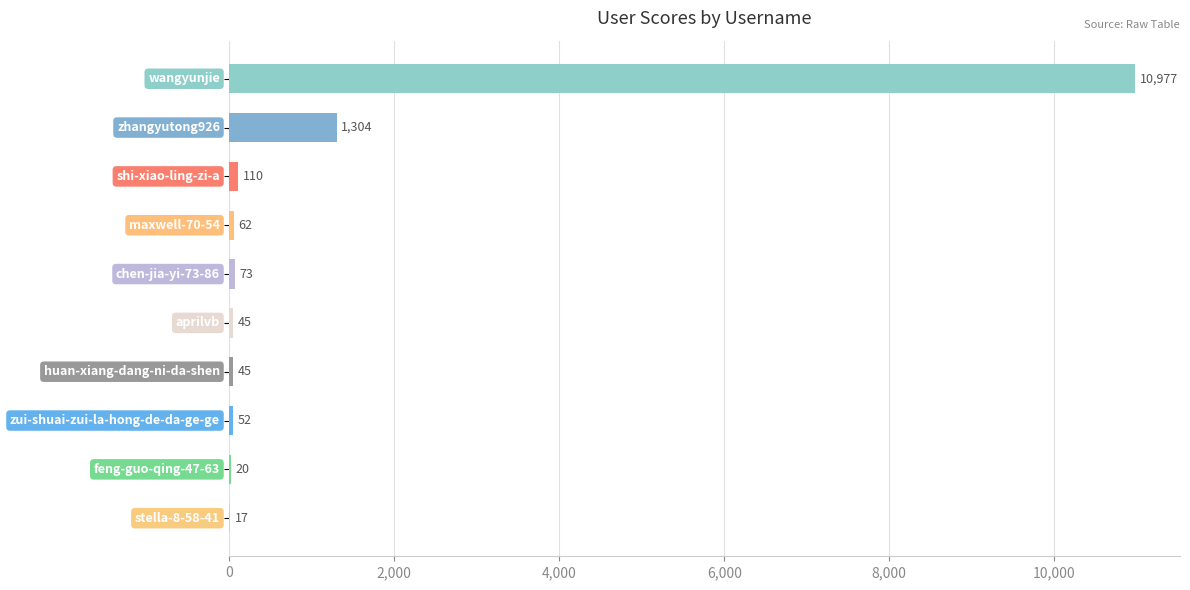

What is the sum of all values?

12705